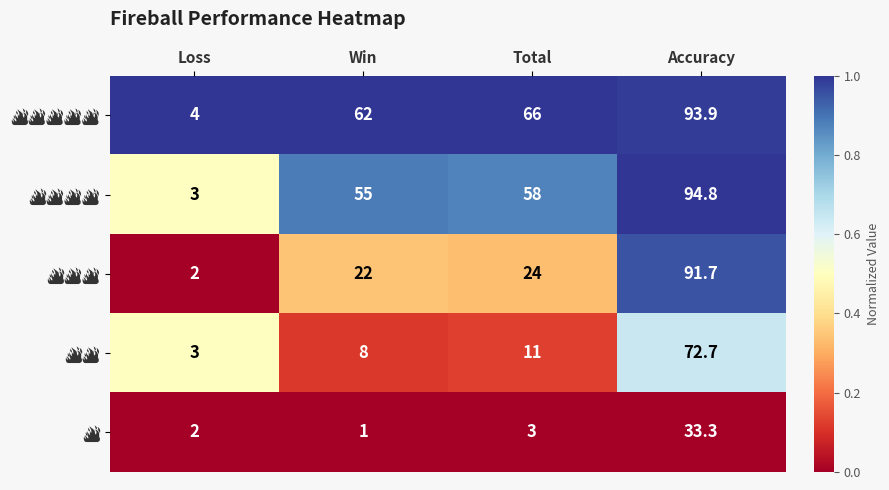

What is the spread (max minus min) of values at Accuracy?

61.5